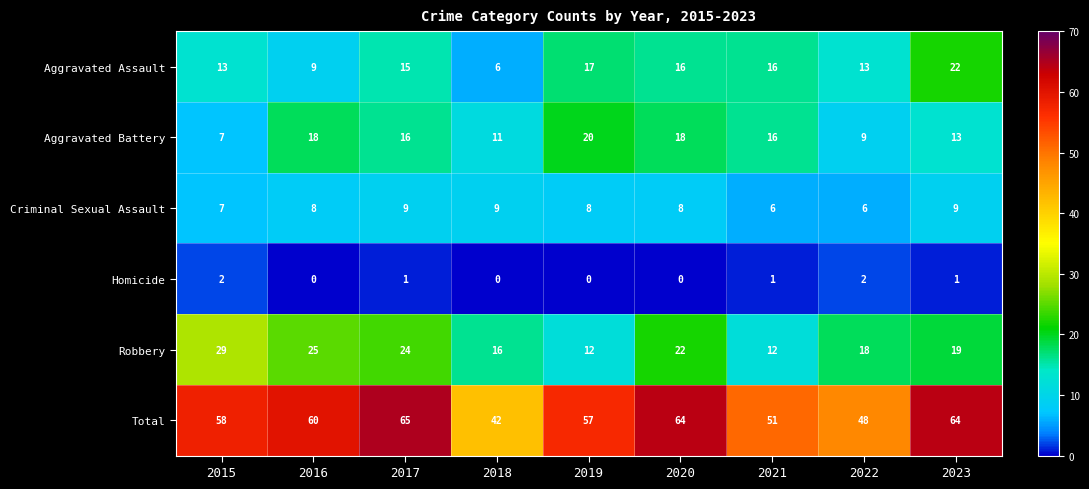

Which category has the lowest value in the Aggravated Assault series?

2018